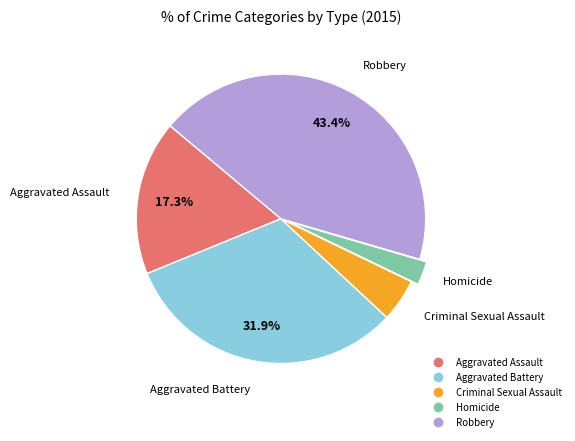

Rank the categories by value from lowest to highest.

Homicide, Criminal Sexual Assault, Aggravated Assault, Aggravated Battery, Robbery